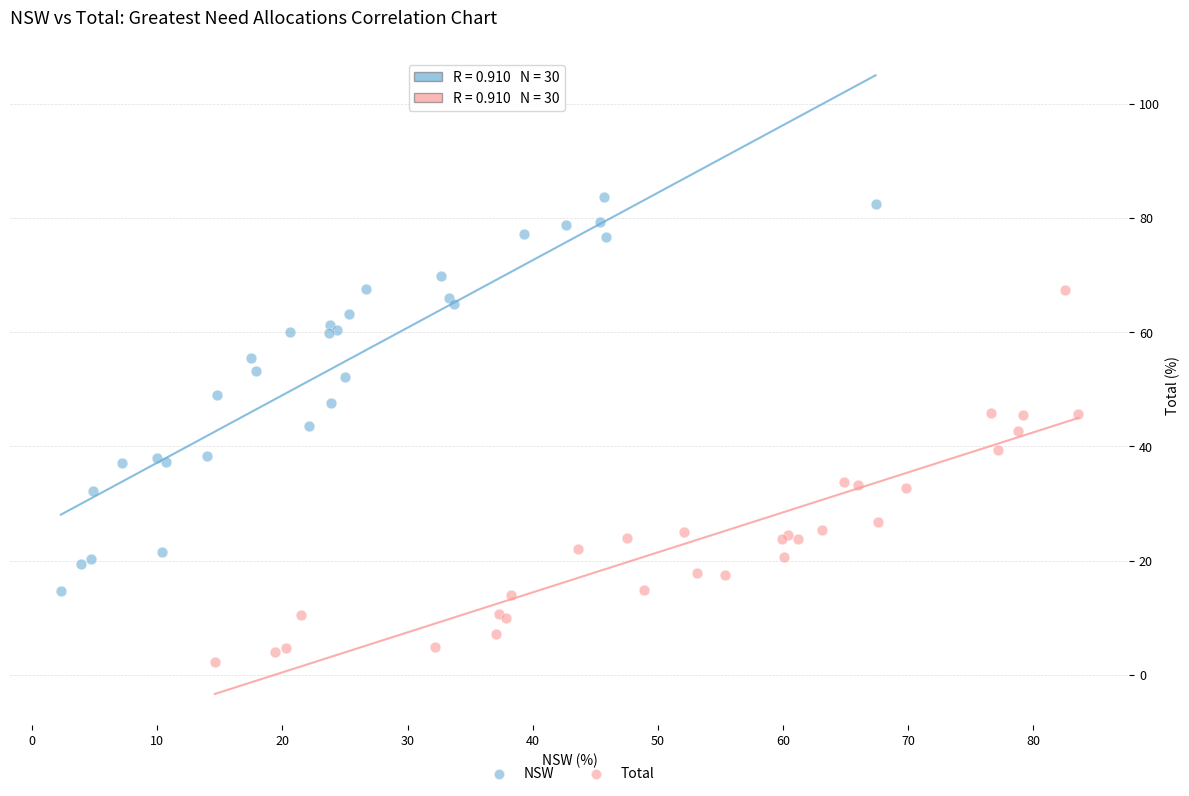

Which series contains the highest Y value?

NSW